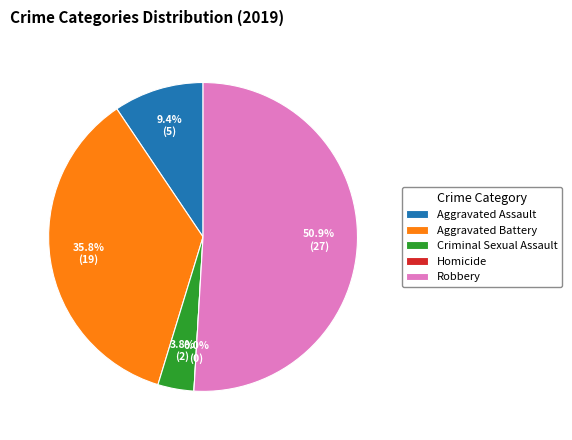

To the nearest percent, what percentage of the pie is Aggravated Assault?

9%